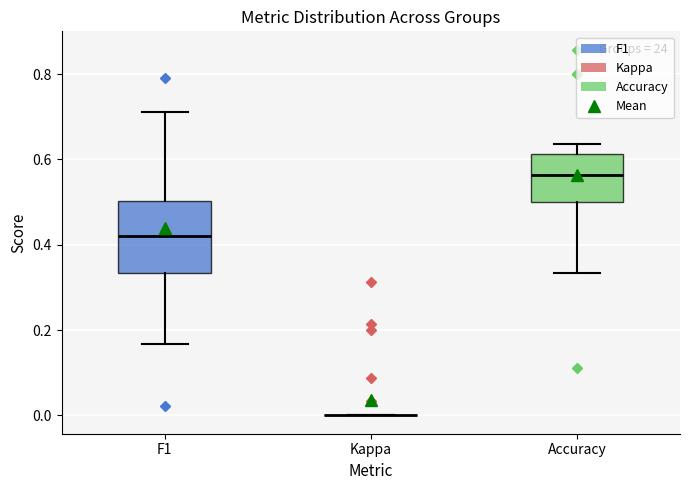

Reading left to right, transcribe this box plot: for each box, give where its median line is, the range the box spans, and where its two whiskers end, as read against the y-axis. The values are not printed on the chart, so give them approximately, as read against the axis.

F1: median 0.42, box 0.34 to 0.50, whiskers 0.16 to 0.72
Kappa: box collapsed to a line at 0.00, whiskers 0.00 to 0.00
Accuracy: median 0.56, box 0.50 to 0.62, whiskers 0.34 to 0.64